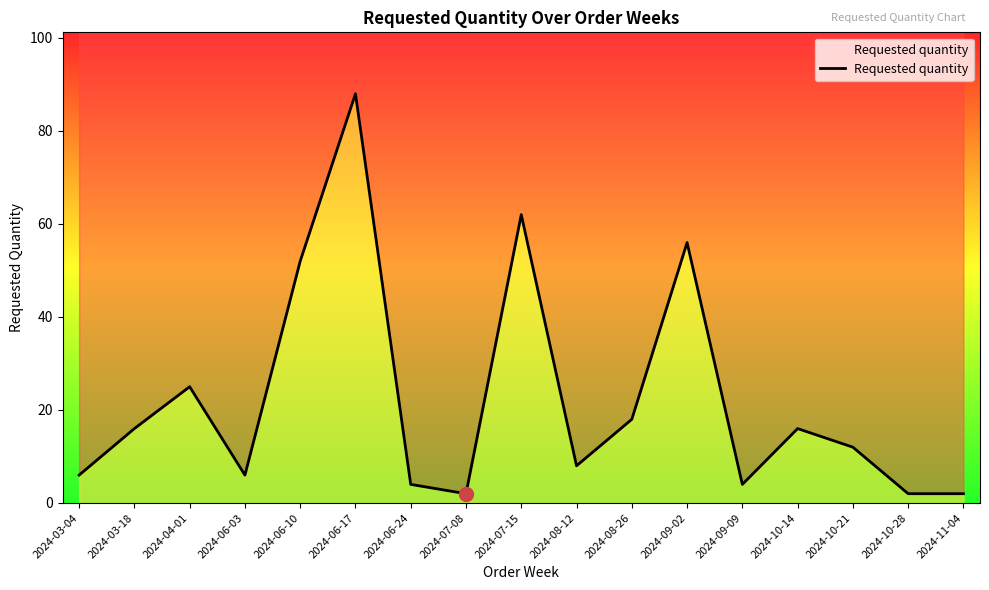

True or false: the data shows 2 at 2024-07-08.

True